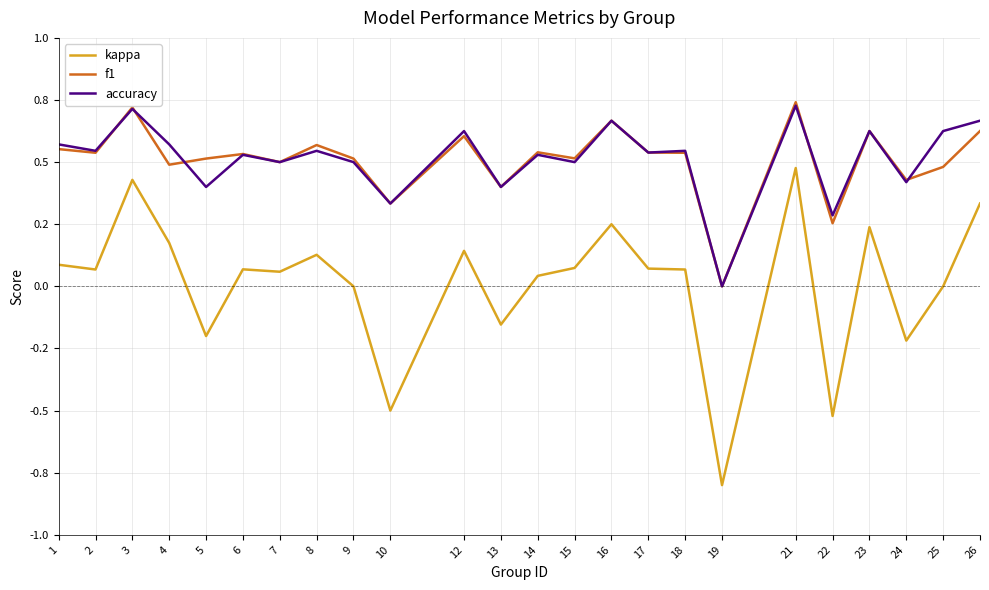

Does the chart have visible grid lines?

Yes